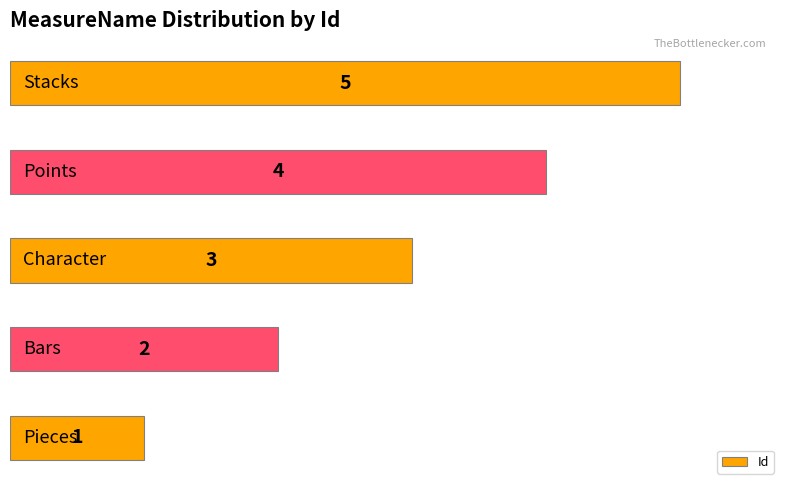

Are the bars horizontal?

Yes